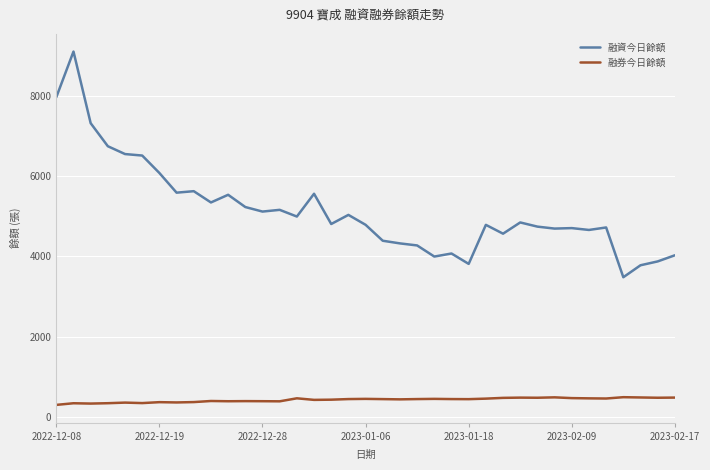

True or false: 融資今日餘額 has more than 1 points higher than both neighbors.

True